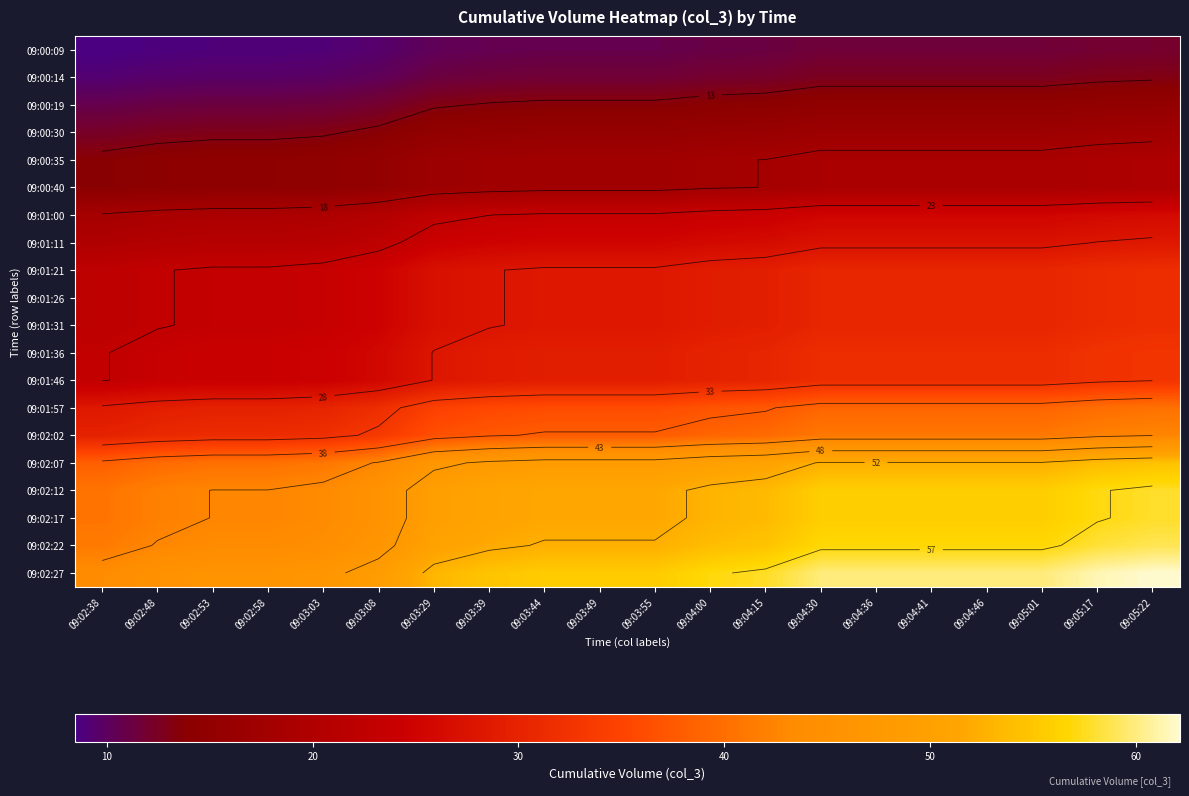

At 09:04:00, list the series in order from largest to smallest.

09:02:27, 09:02:22, 09:02:12, 09:02:17, 09:02:07, 09:02:02, 09:01:57, 09:01:36, 09:01:46, 09:01:21, 09:01:26, 09:01:31, 09:01:11, 09:01:00, 09:00:35, 09:00:40, 09:00:30, 09:00:19, 09:00:14, 09:00:09